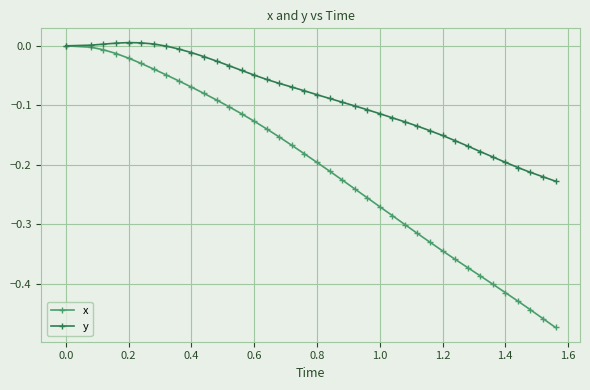

Is this an area chart (filled region under the line)?

No